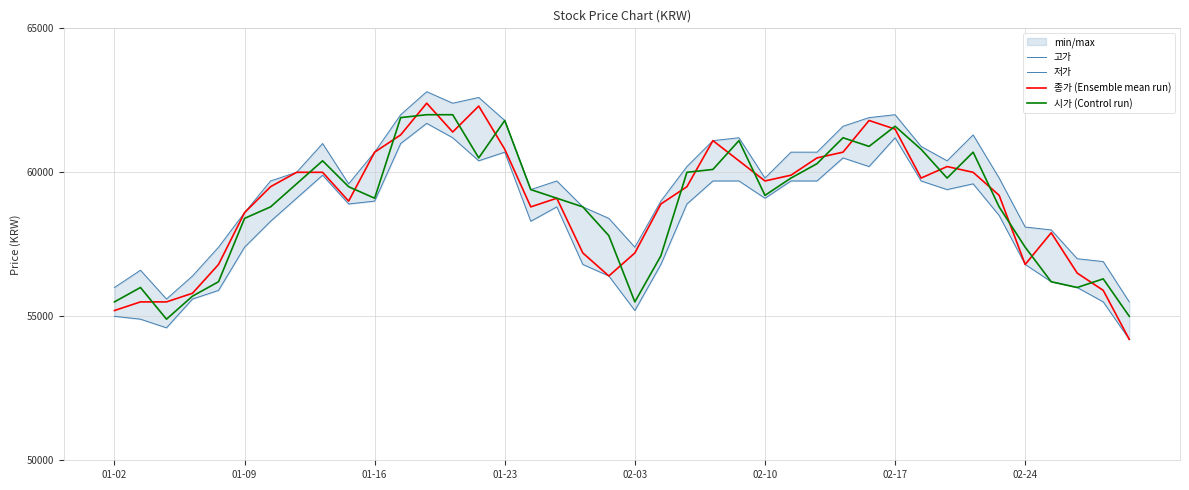

What is the maximum value for 시가 (Control run)?

62000